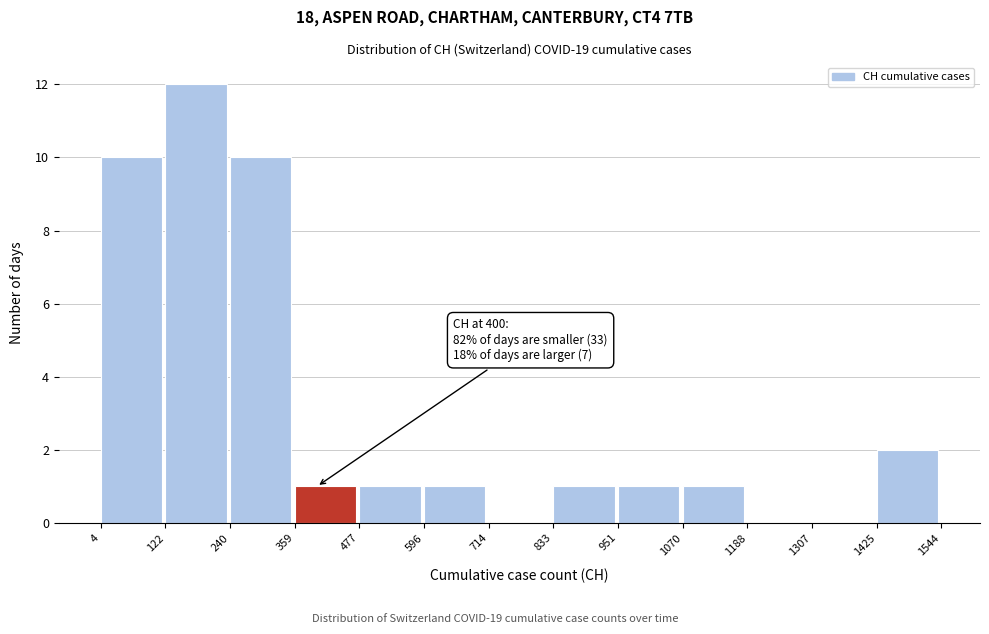

Over which range of the x-axis is the bar tallest?

122 to 240